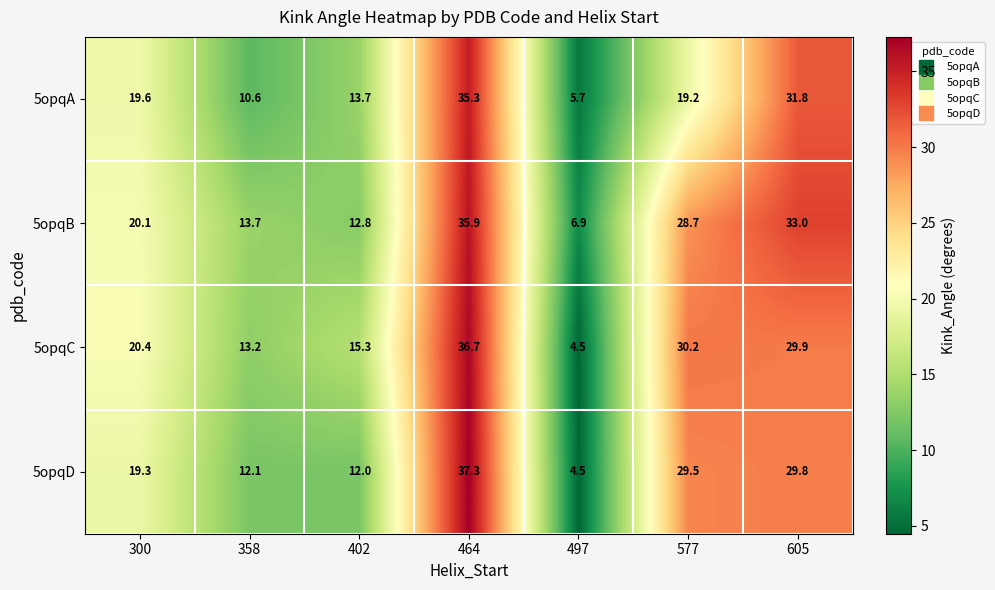

At which category is the sum across all series the highest?

464